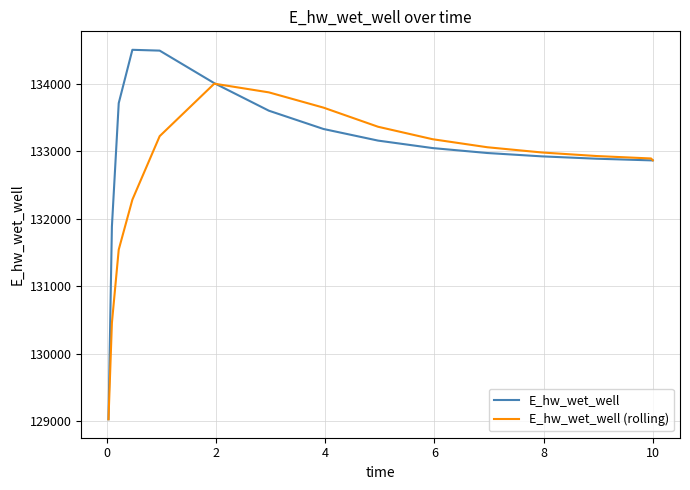

Which series has the largest range (max minus min)?

E_hw_wet_well